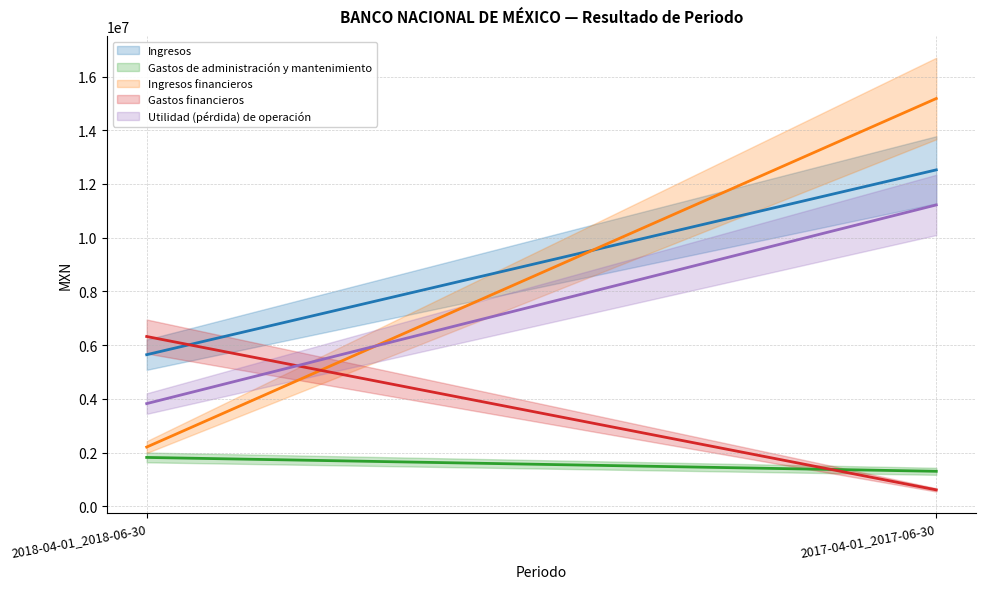

What is the total value across all series at 2017-04-01_2017-06-30?

40847000